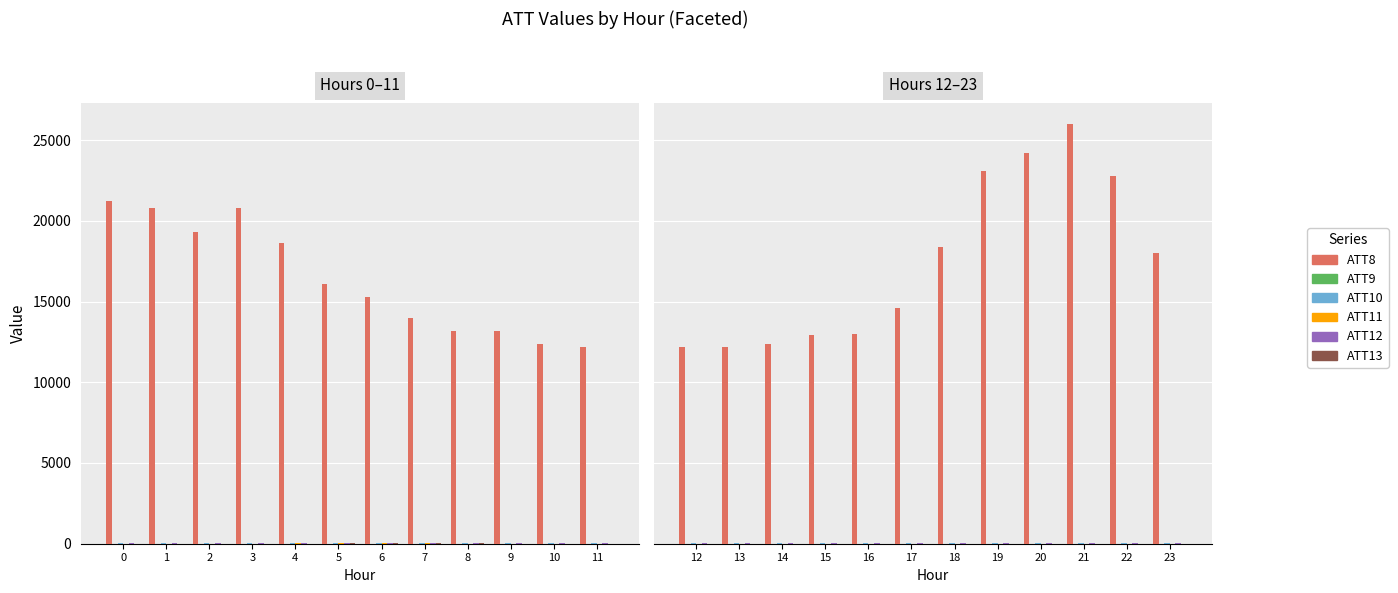

What is the difference between the second highest and second lowest values in the ATT13 series?

10.3